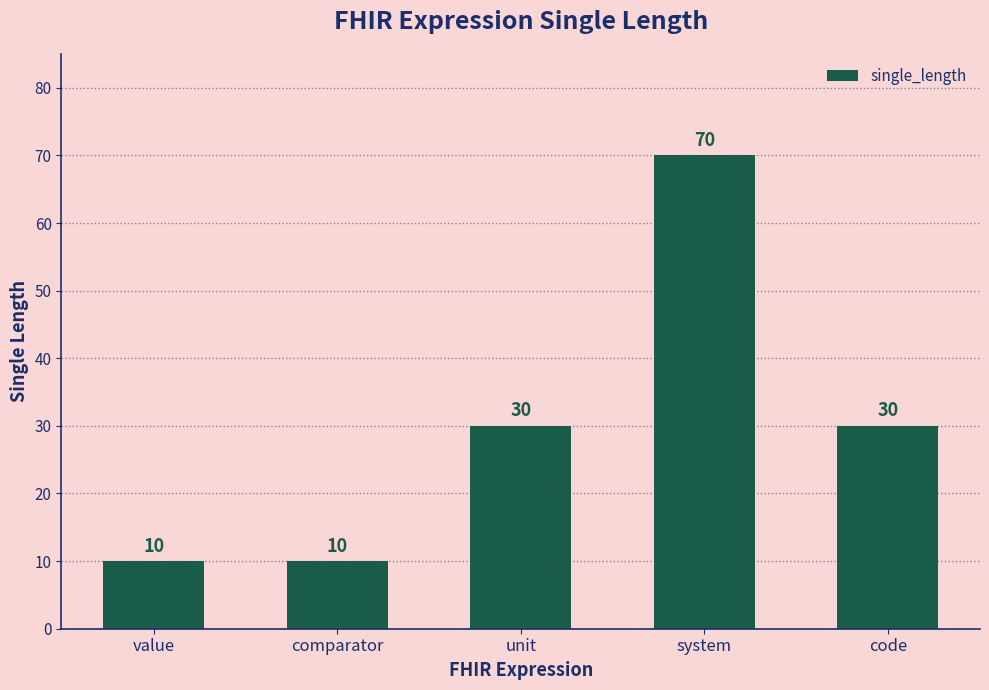

Count the values in the range 10 to 30.

4